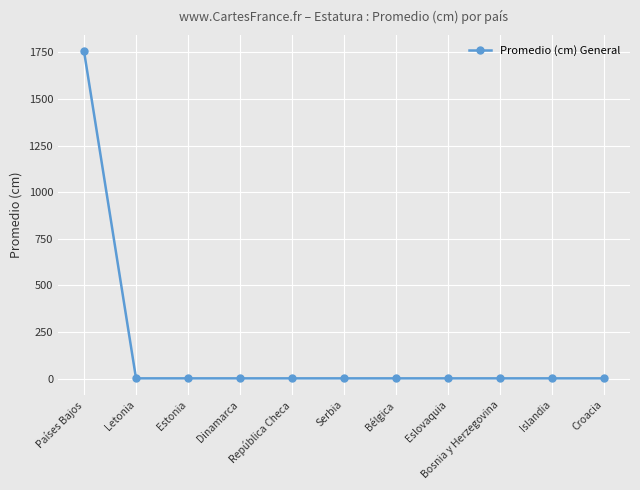

True or false: the data shows 1 at Islandia.

True